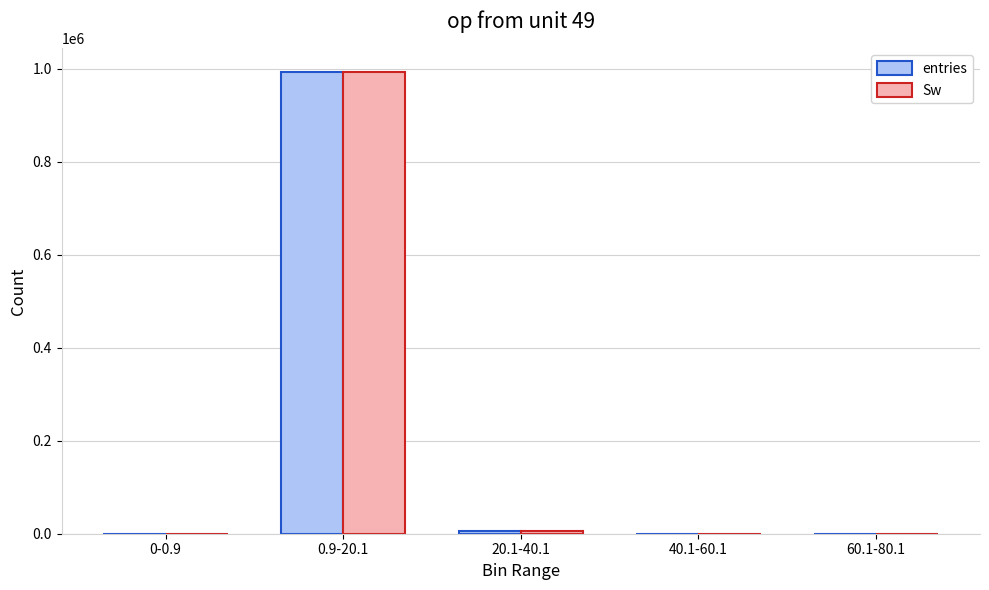

What value does the Sw series have at 20.1-40.1, to the nearest 10?

5570